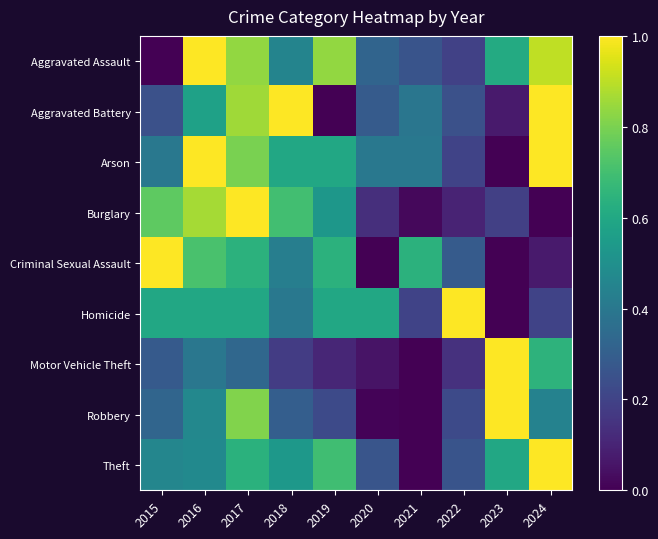

Which series has the largest total across all categories?

Aggravated Assault